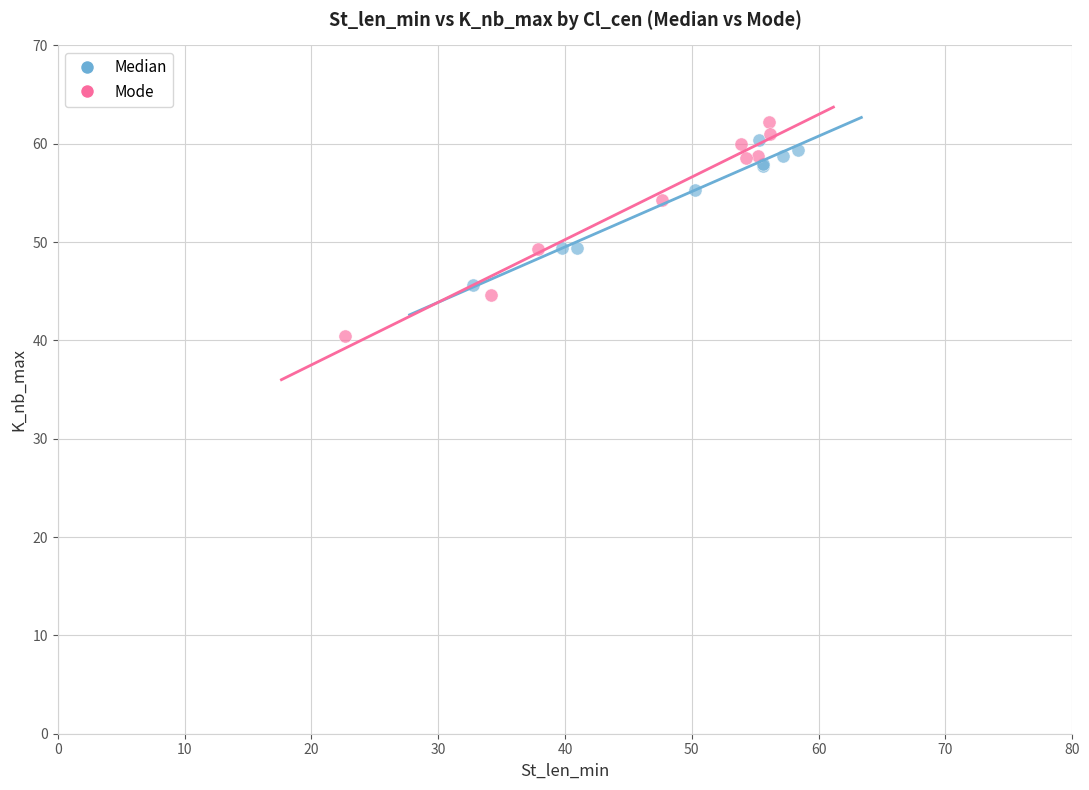

Which series has the largest Y range (max minus min)?

Mode